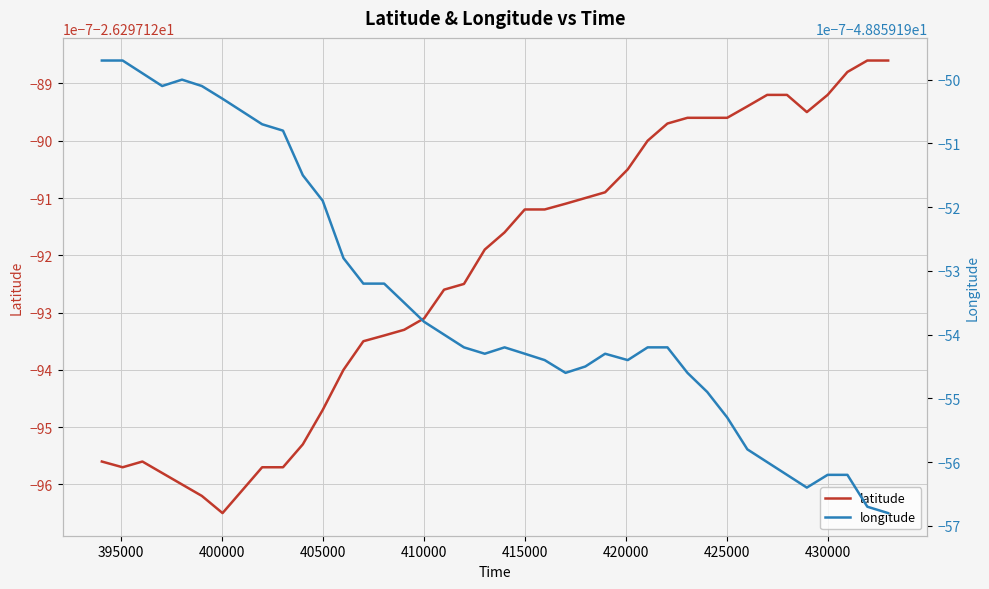

Rank the series by their average value, from lowest to highest.

longitude, latitude